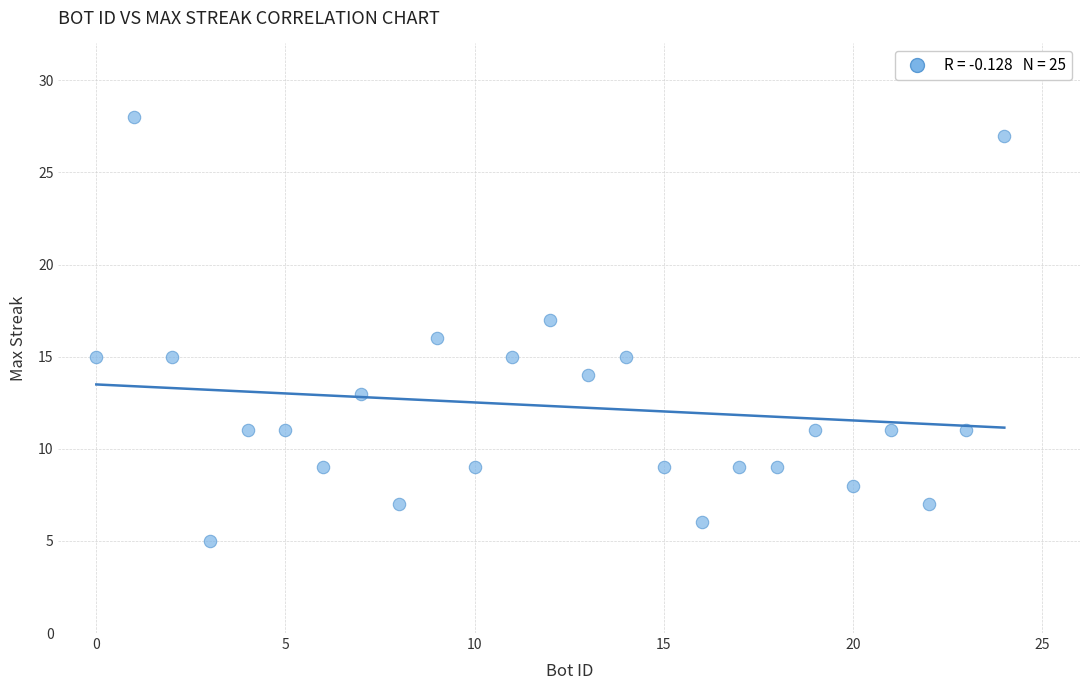

What is the range of Y values (max minus min)?

23